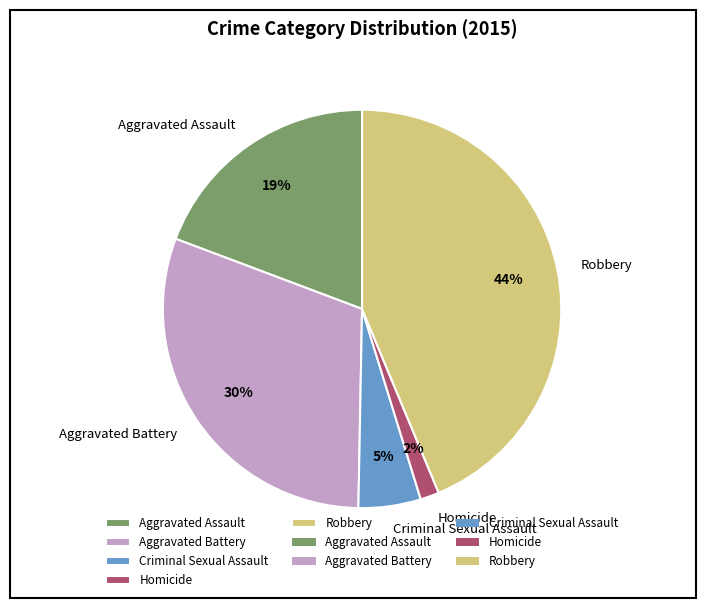

Does Homicide represent more than half of the total?

No